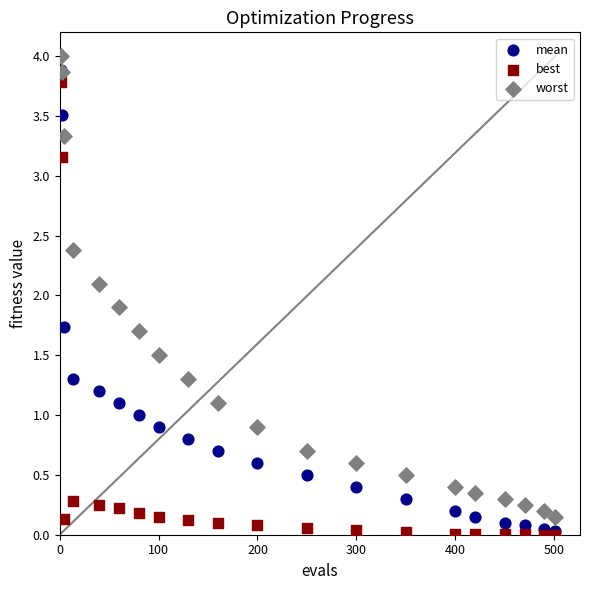

What are all the series names shown in the legend?

mean, best, worst